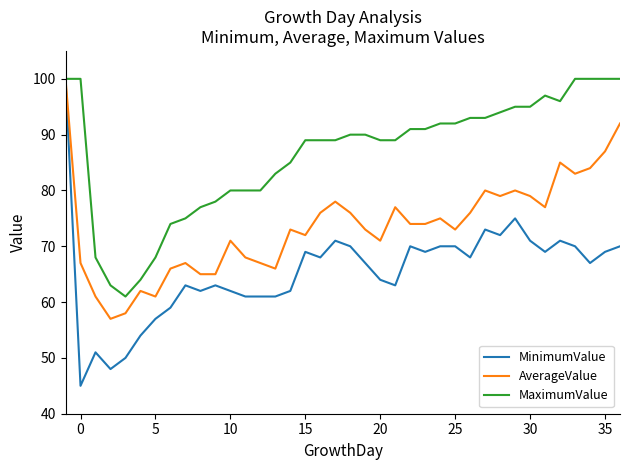

Which series has the largest range (max minus min)?

MinimumValue